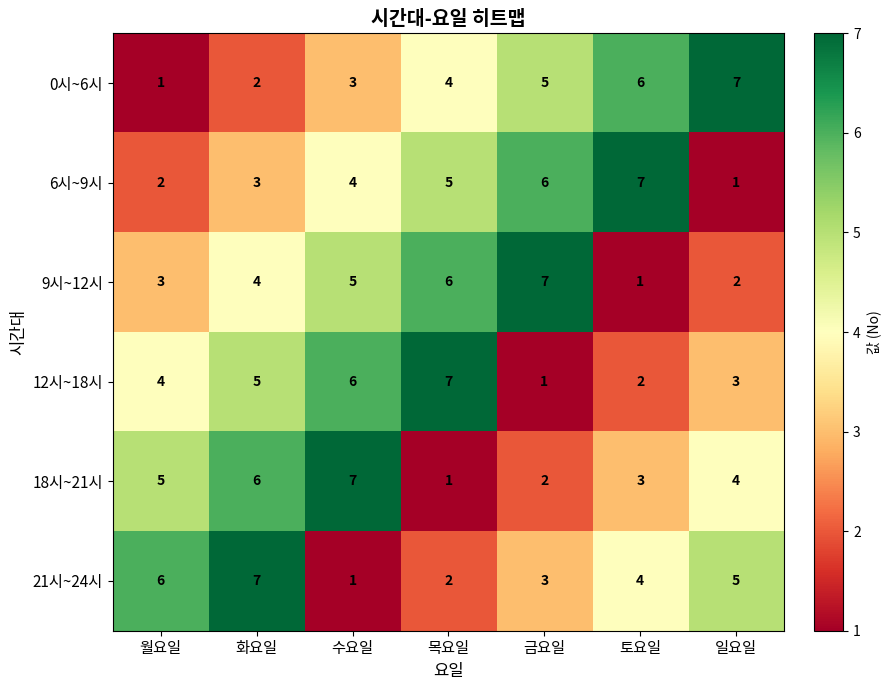

Is it true that 12시~18시 equals 6 at 월요일?

False